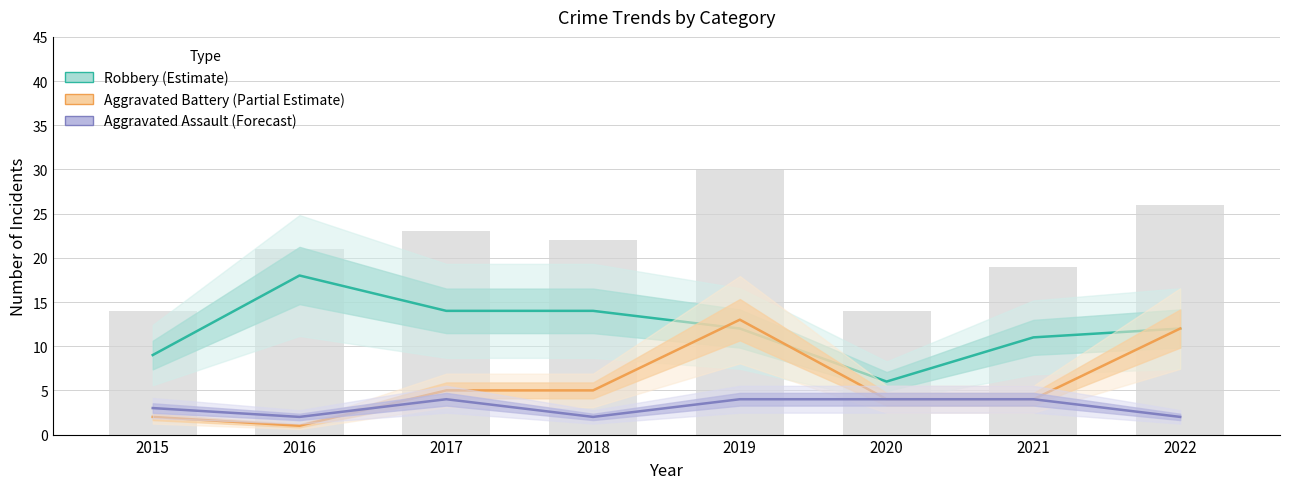

List the series in order of their overall mean, lowest first.

Aggravated Assault (Forecast), Aggravated Battery (Partial Estimate), Robbery (Estimate)